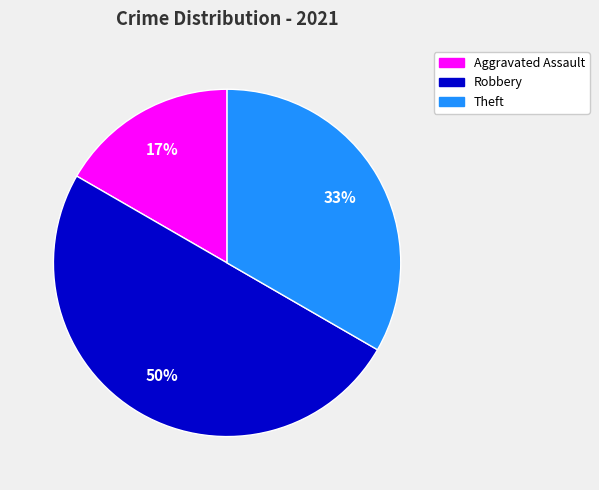

To the nearest percent, what is the average slice percentage?

33%